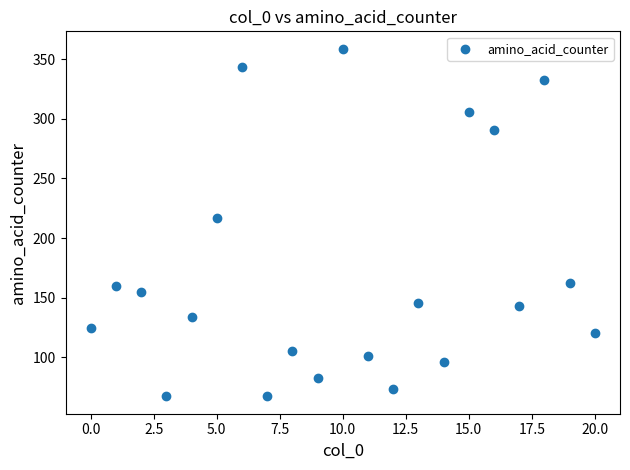

What Y value in the scatter plot is closest to 213?

217